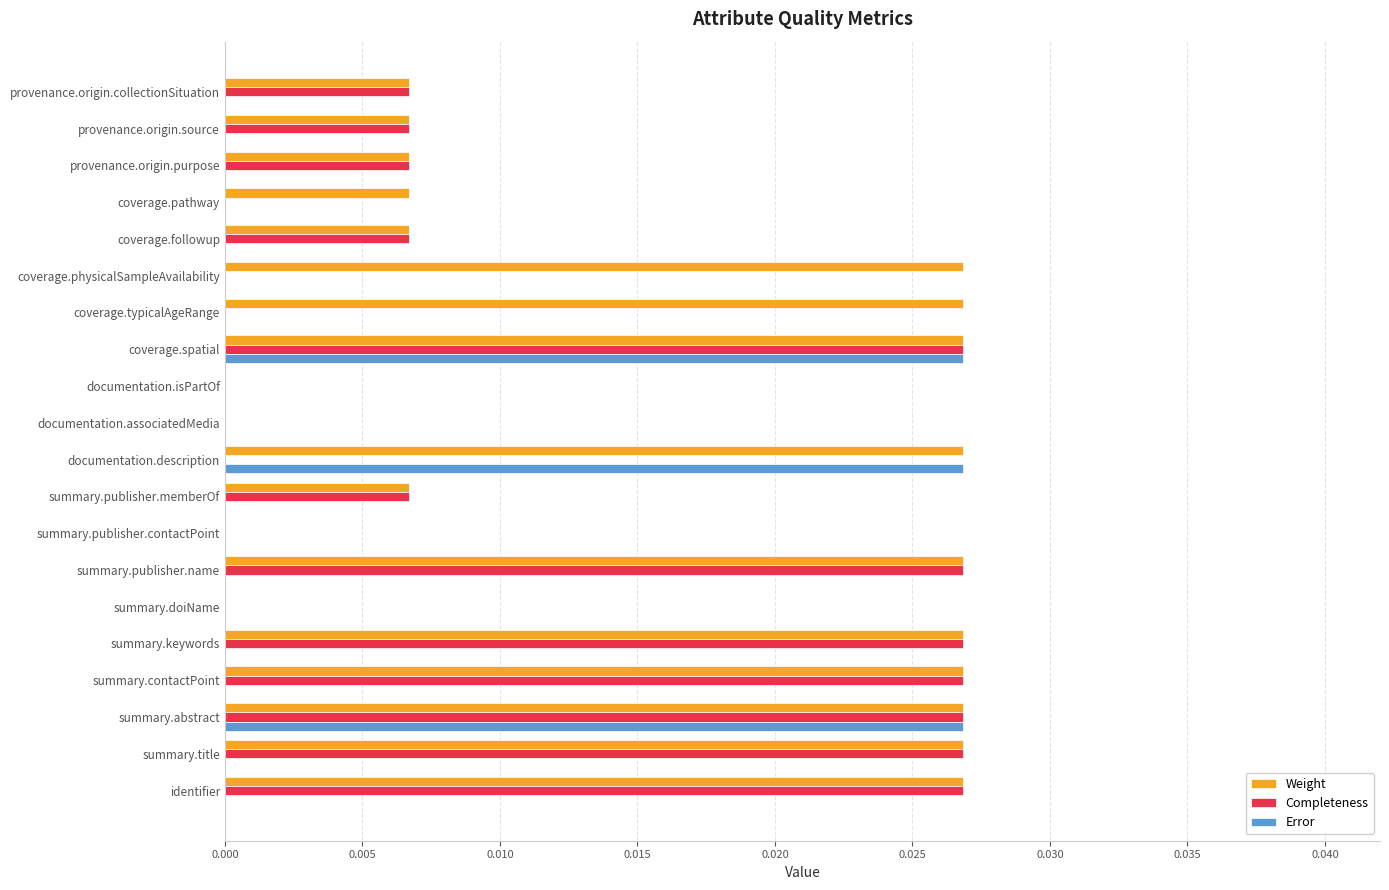

Count the number of data series in this chart.

3